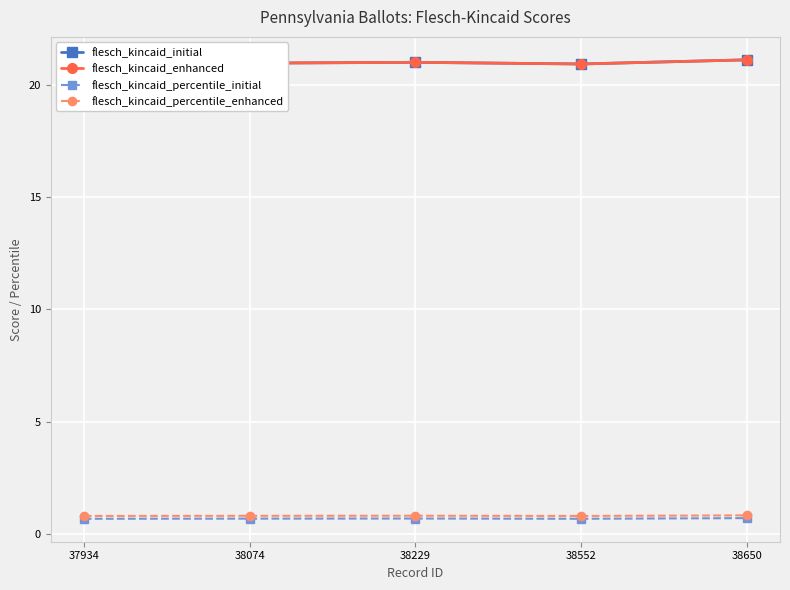

Read the flesch_kincaid_percentile_enhanced value at 38552.

0.8